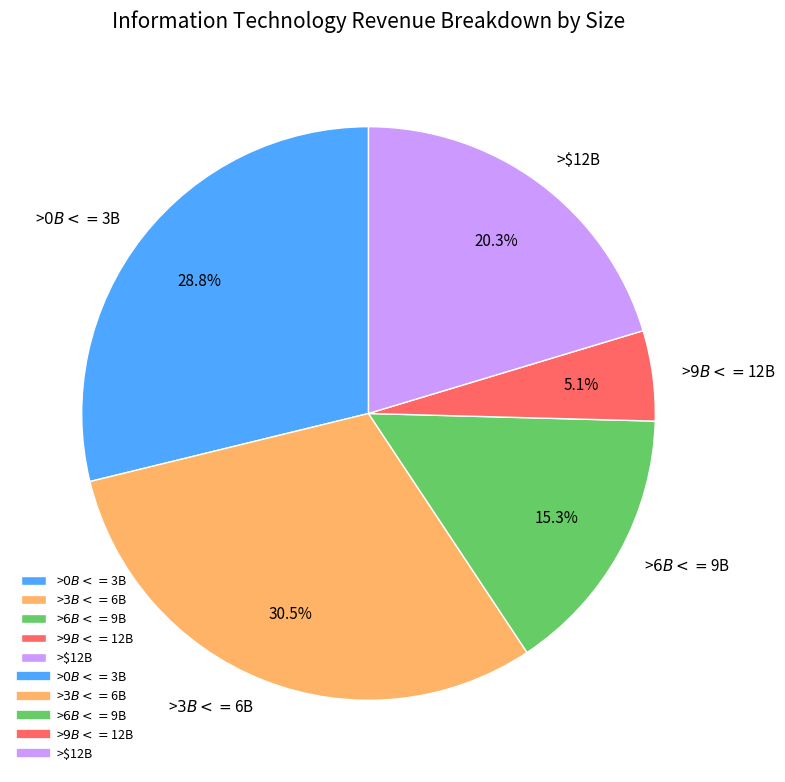

How many segments does this pie chart have?

5